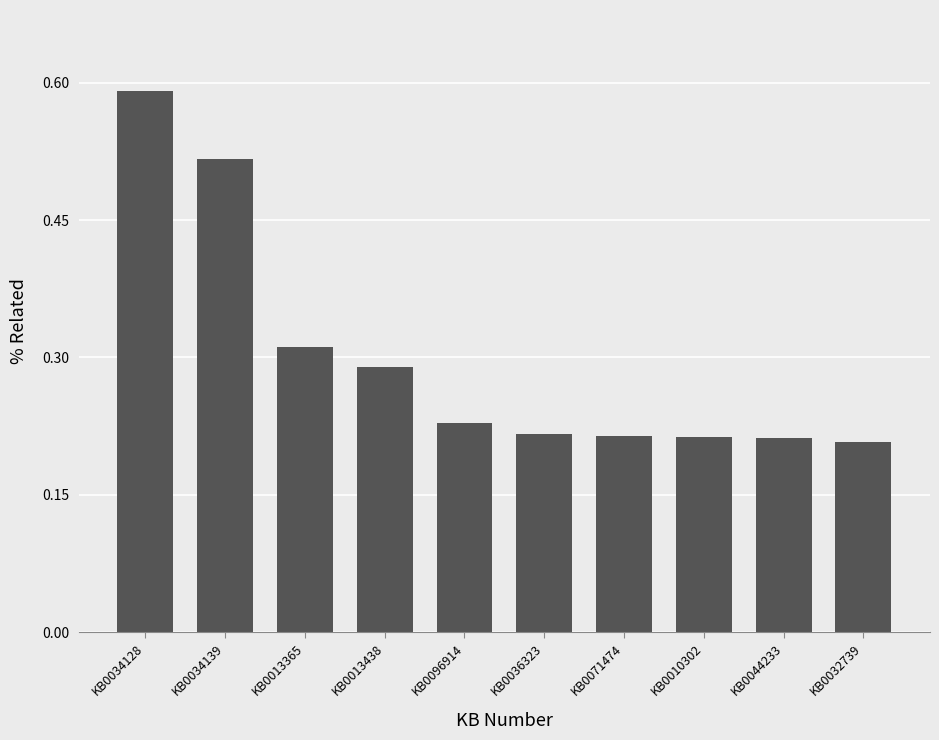

Between KB0034128 and KB0096914, which is larger?

KB0034128